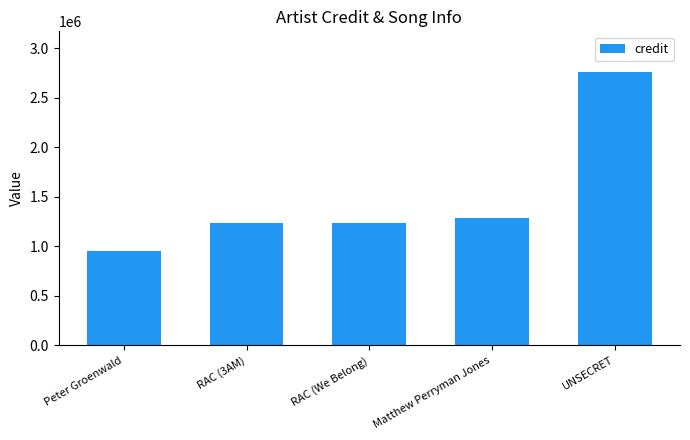

What is the difference between the maximum and minimum values?

1803006